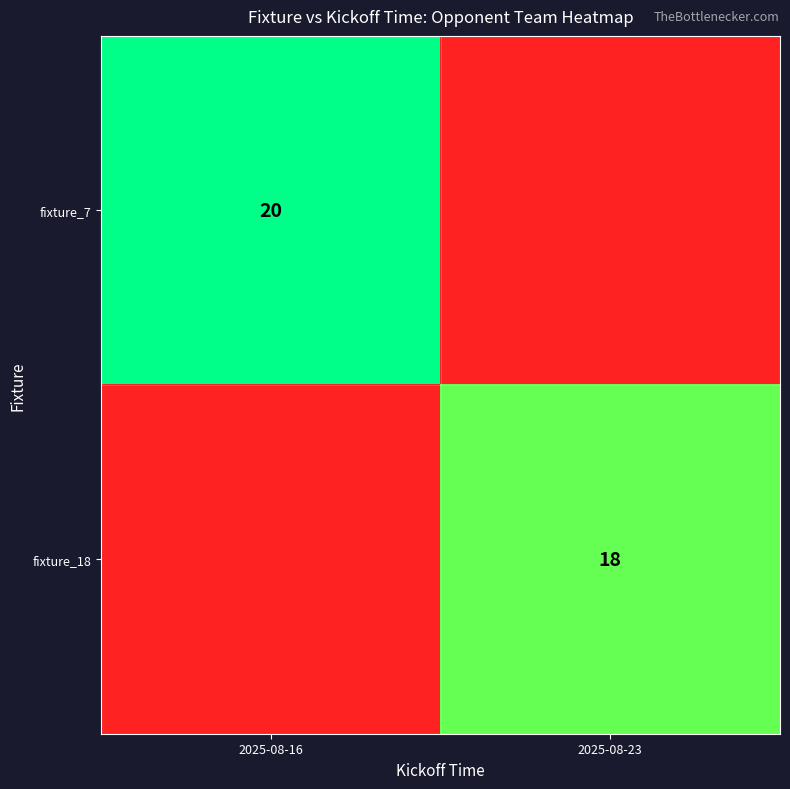

The value of fixture_7 at 2025-08-16 is 20. True or false?

True